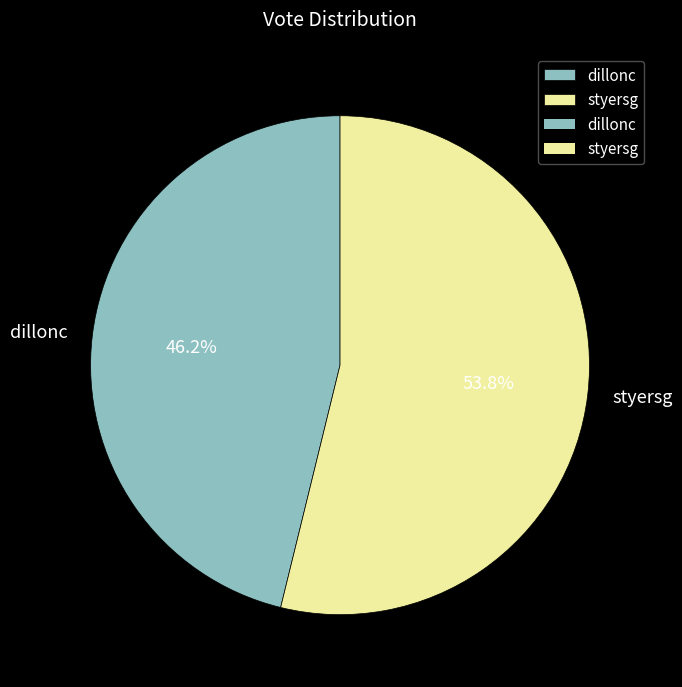

What is the total percentage of styersg and dillonc?

100.0%